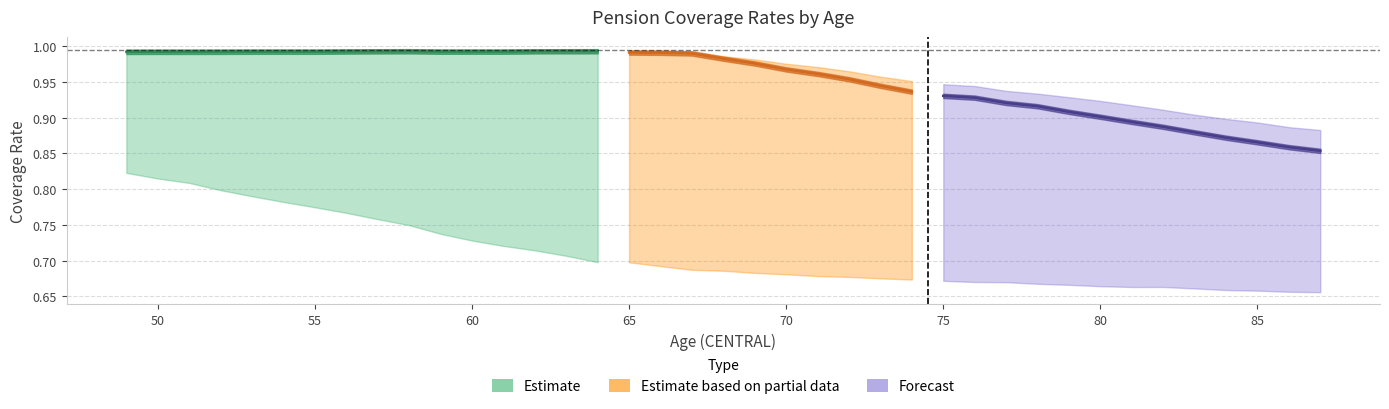

What is the value of the All coverage legal age point at the 25th from the left?

1.0